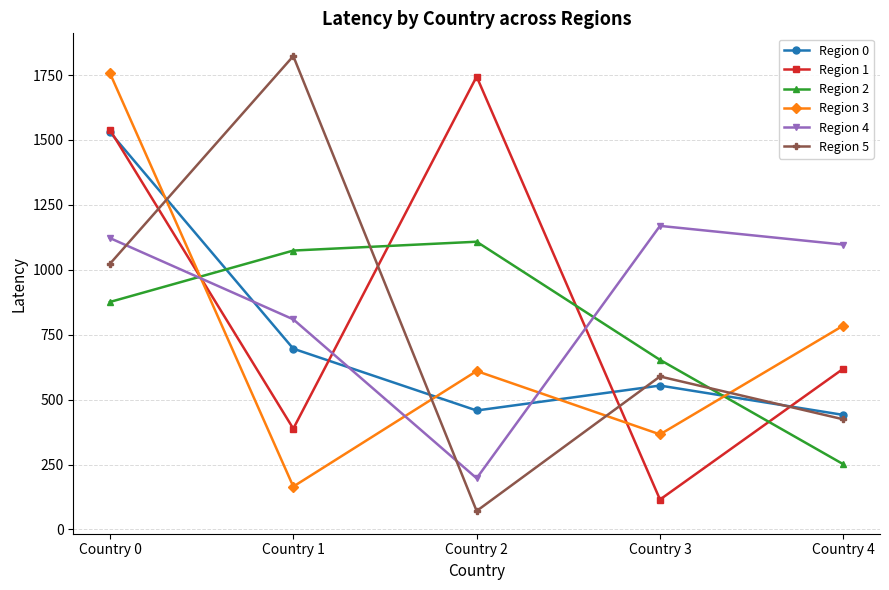

Between Country 2 and Country 4, which series saw the biggest shift?

Region 1